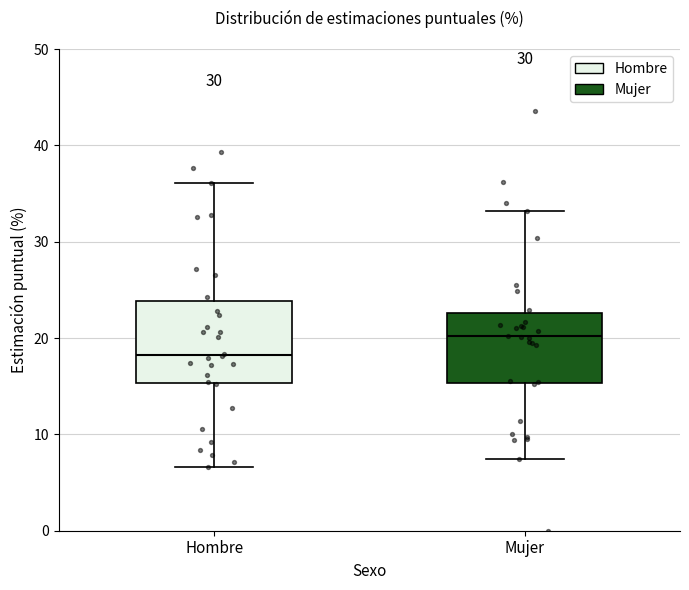

Comparing the boxes themselves (not the whiskers), which one is the tallest?

Hombre